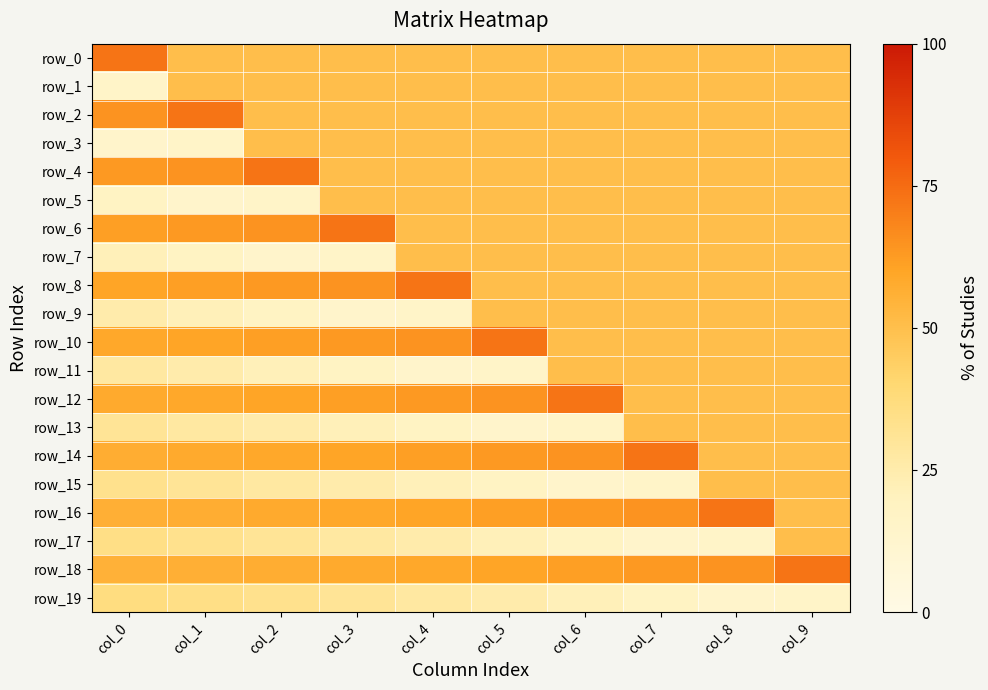

True or false: row_15 has a value of -0.6 at col_4.

True